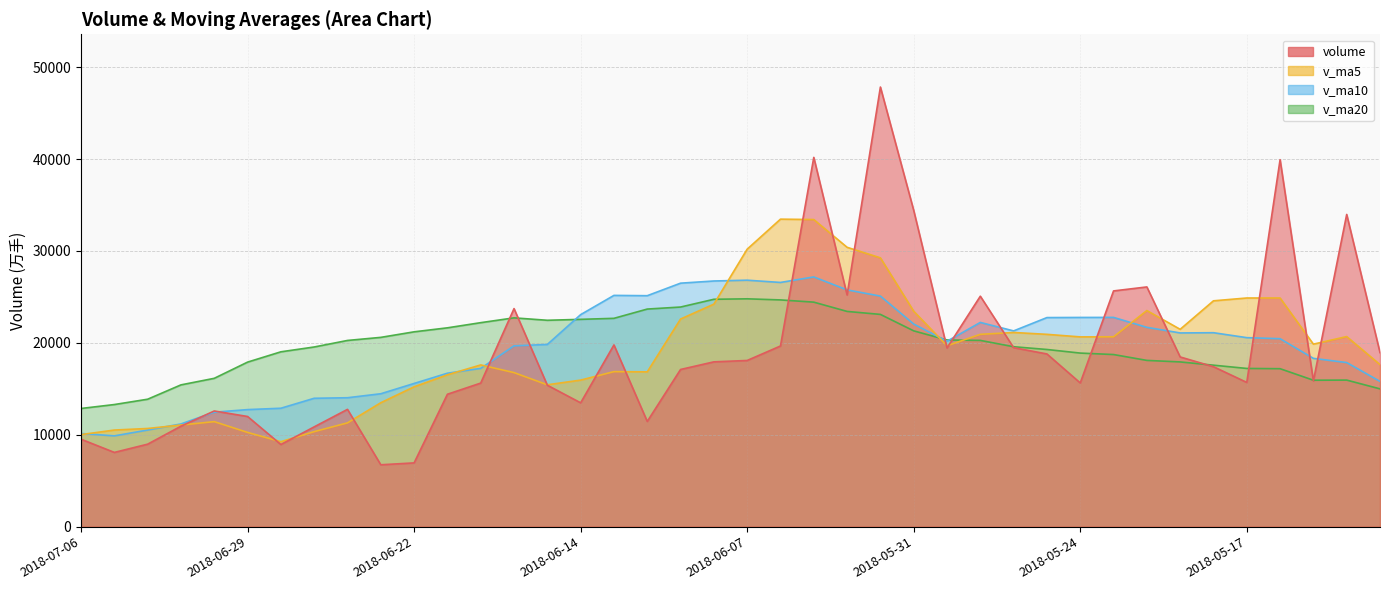

At how many categories does at least one series exceed 43334?

1